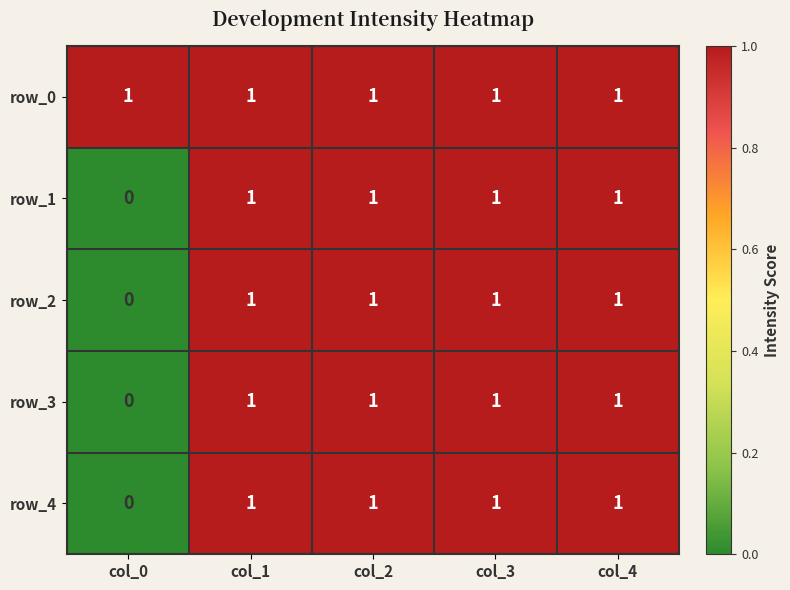

Is it true that row_0 equals 2 at col_3?

False